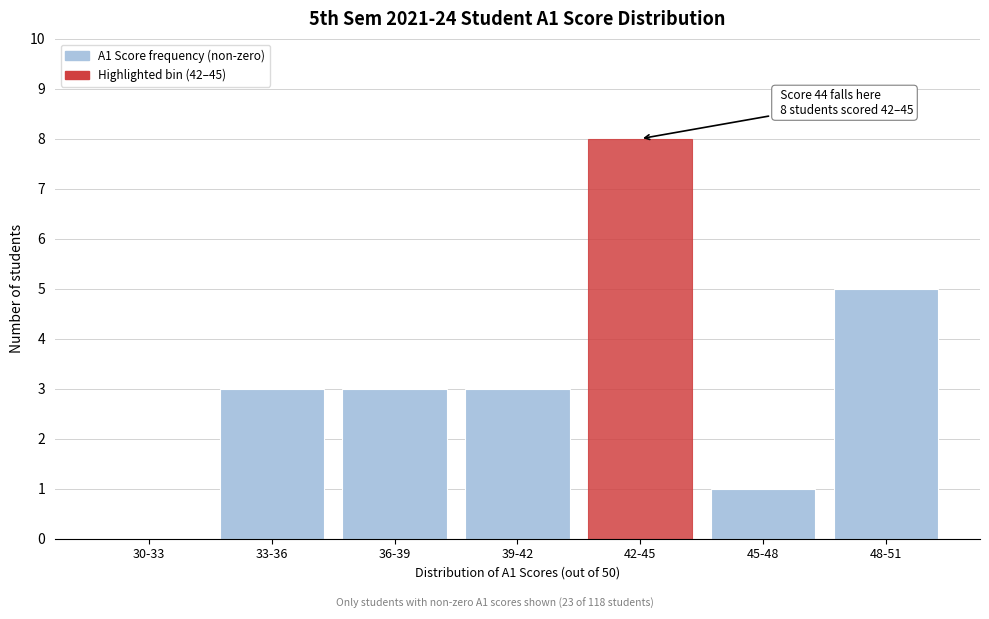

Reading right to left, extract all data points from this chart.

48-51=5	45-48=1	42-45=8	39-42=3	36-39=3	33-36=3	30-33=0